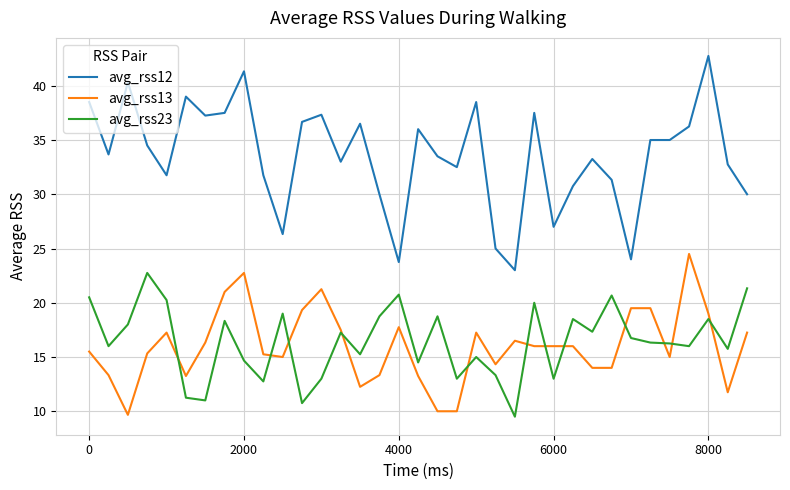

Which series has the largest total across all categories?

avg_rss12